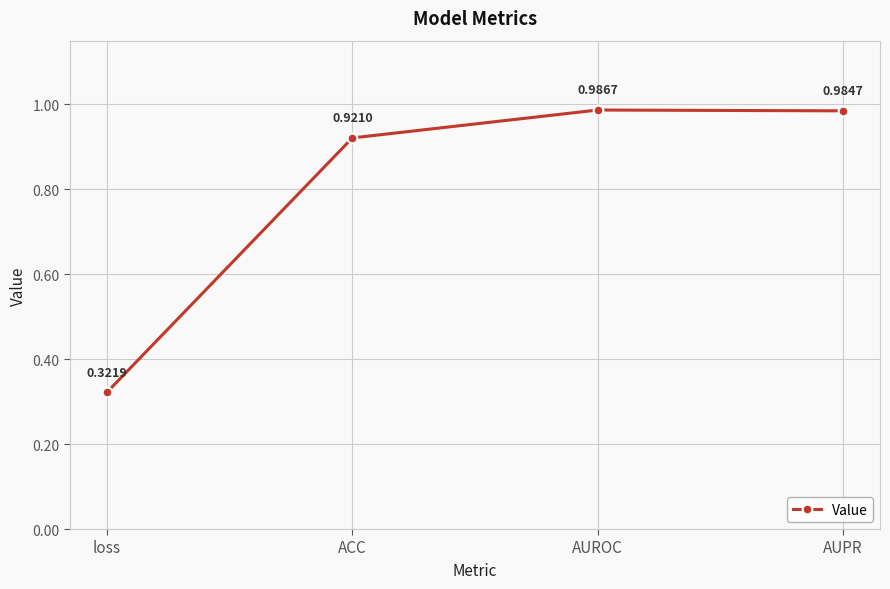

What is the label of the 1st point from the left?

loss